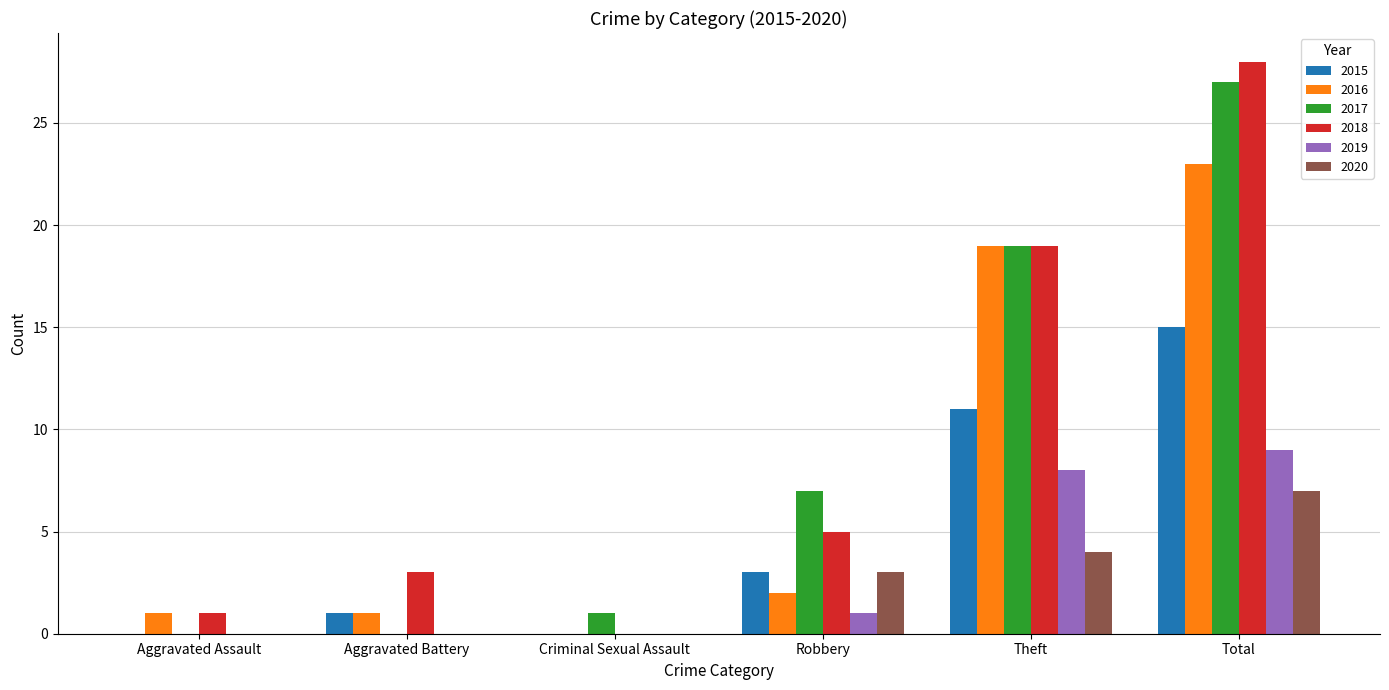

At which category is the sum across all series the highest?

Total